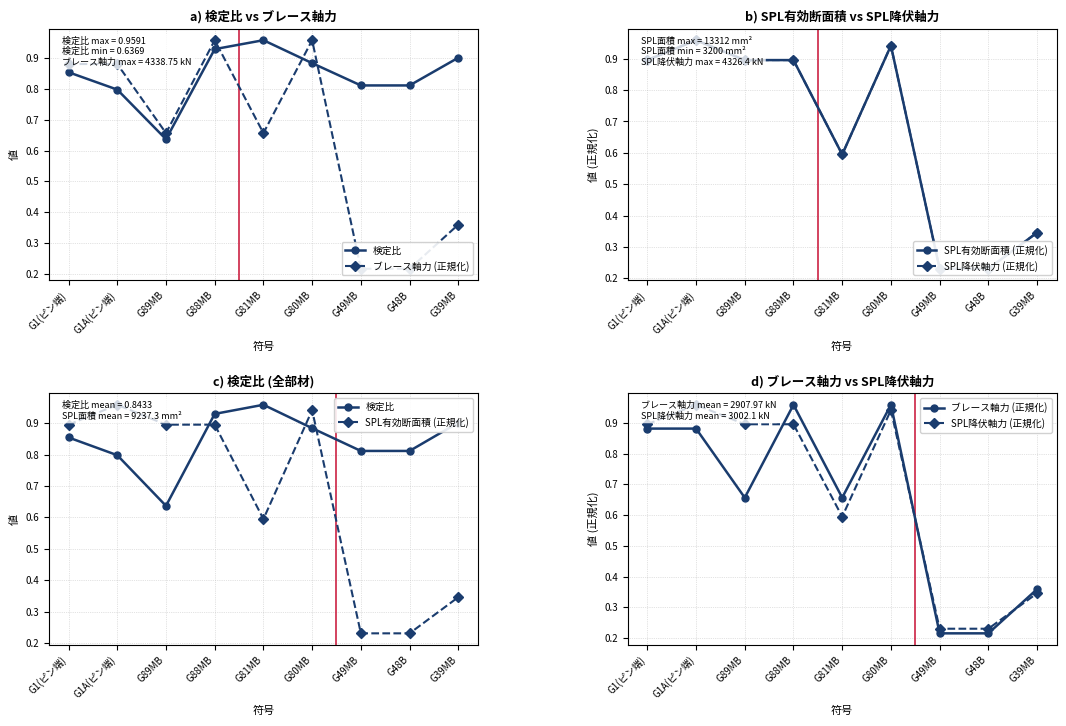

What is the sum of all SPL降伏軸力 (正規化) values?

6.0